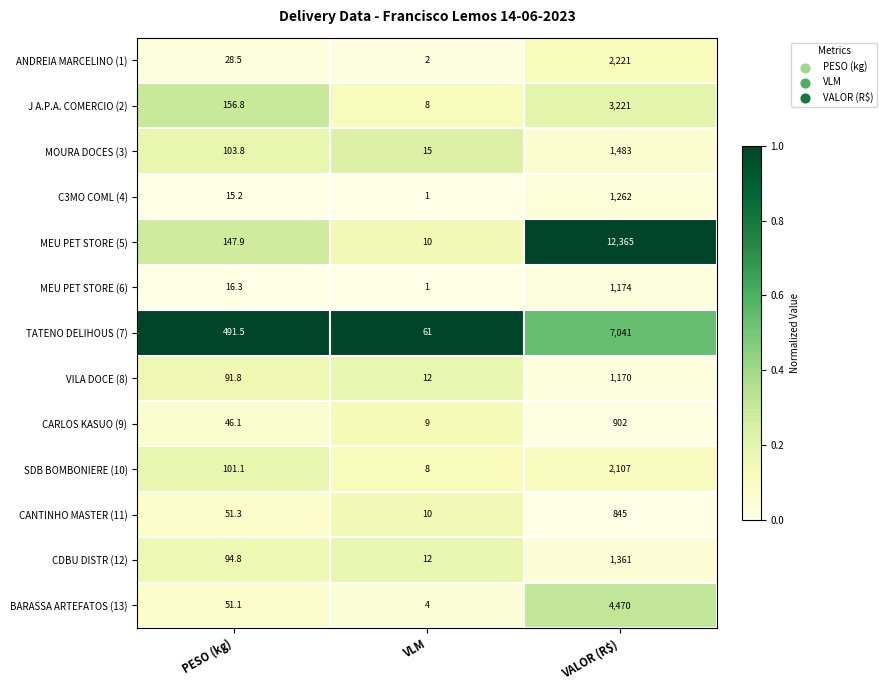

Rank the series at VALOR (R$) from lowest to highest value.

CANTINHO MASTER (11), CARLOS KASUO (9), VILA DOCE (8), MEU PET STORE (6), C3MO COML (4), CDBU DISTR (12), MOURA DOCES (3), SDB BOMBONIERE (10), ANDREIA MARCELINO (1), J A.P.A. COMERCIO (2), BARASSA ARTEFATOS (13), TATENO DELIHOUS (7), MEU PET STORE (5)